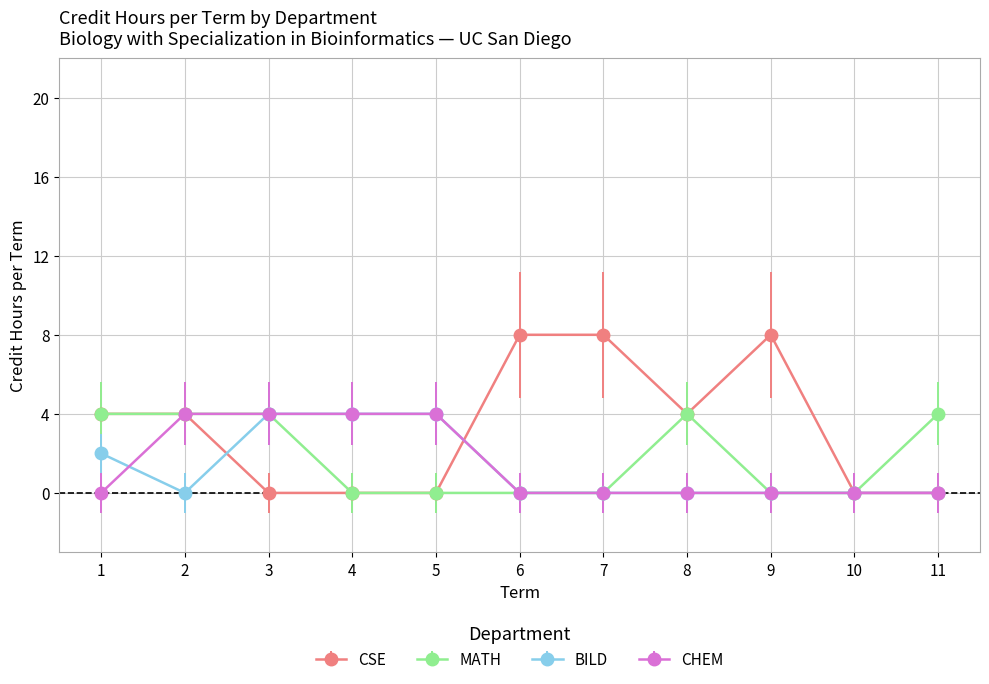

What is the highest value of the BILD series?

4